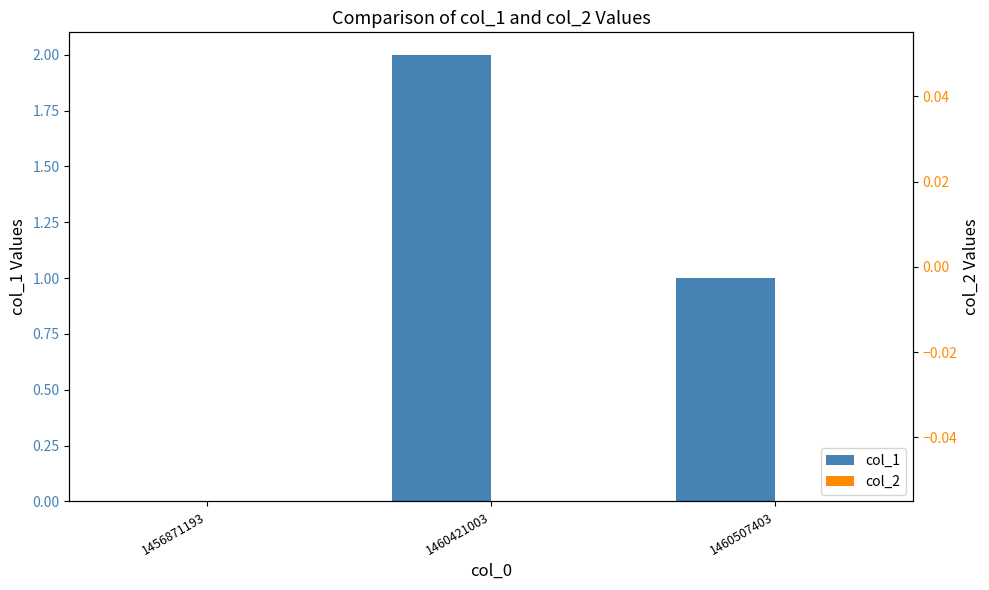

Reading right to left, extract all data points from this chart.

col_1: 1460507403=1	1460421003=2	1456871193=0
col_2: 1460507403=0	1460421003=0	1456871193=0